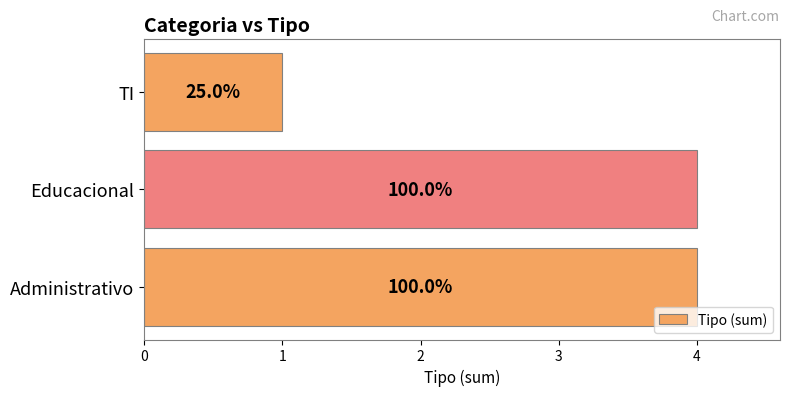

Are the bars horizontal?

Yes